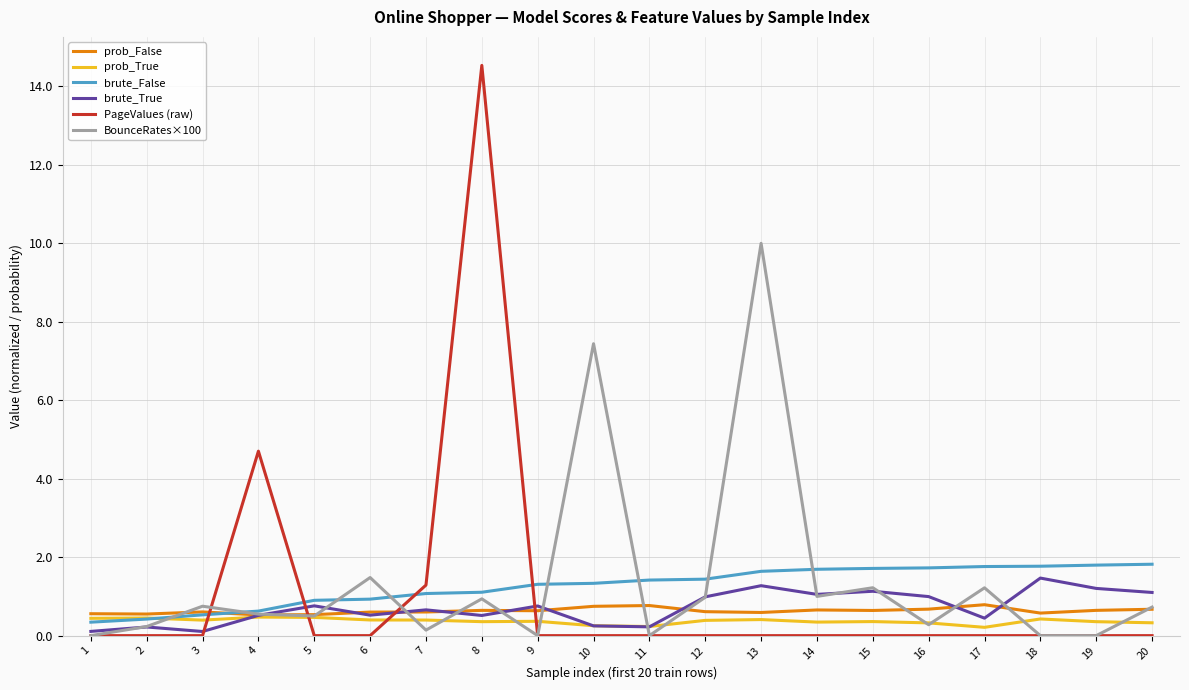

True or false: PageValues (raw) and brute_False intersect in this chart.

True